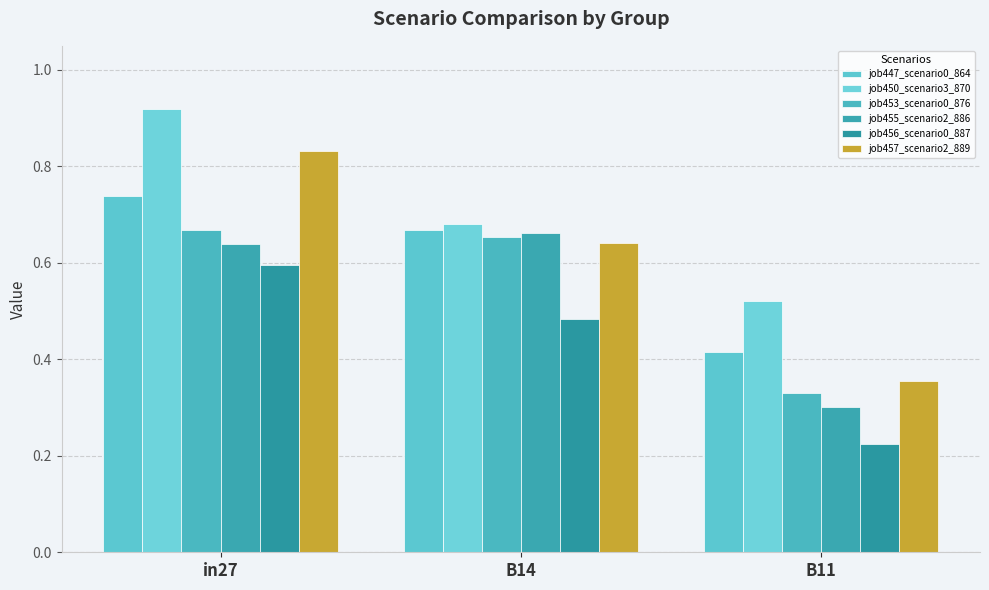

Which category has the lowest value in the job453_scenario0_876 series?

B11